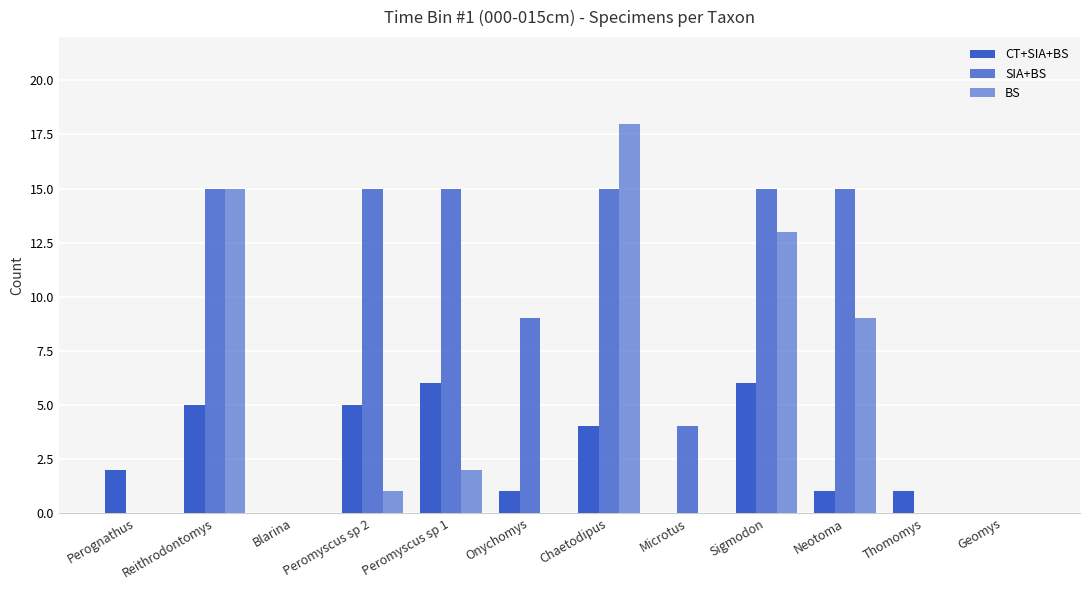

List the series in order of their overall mean, lowest first.

CT+SIA+BS, BS, SIA+BS